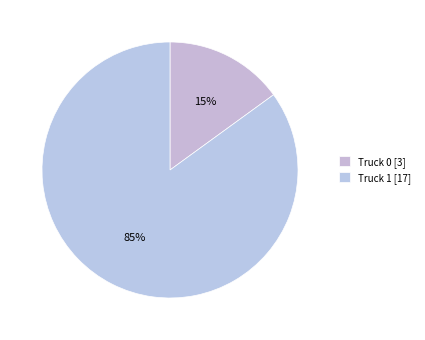

Which slice is the largest?

Truck 1